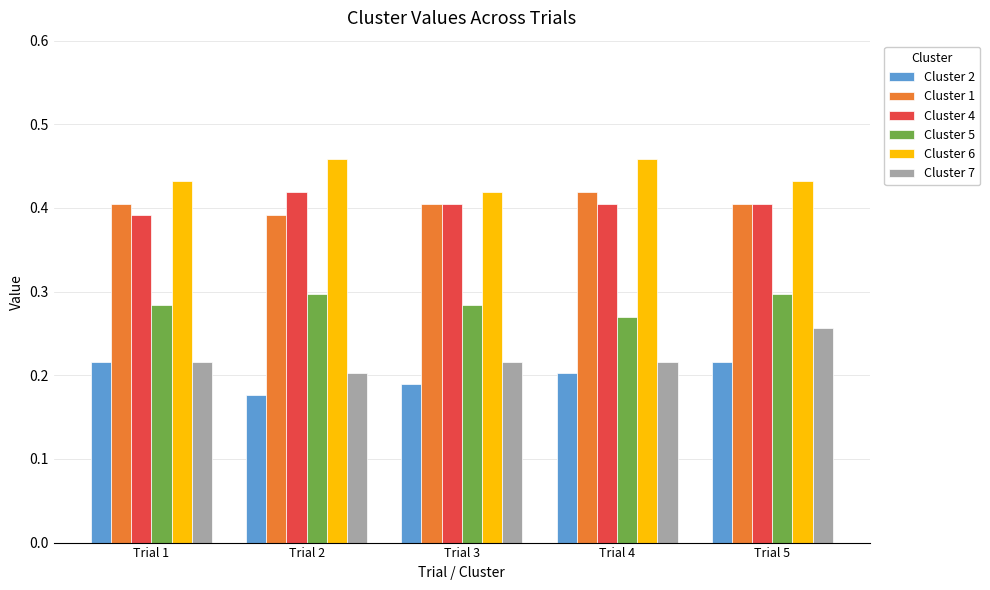

What is the sum of all Cluster 4 values?

2.0